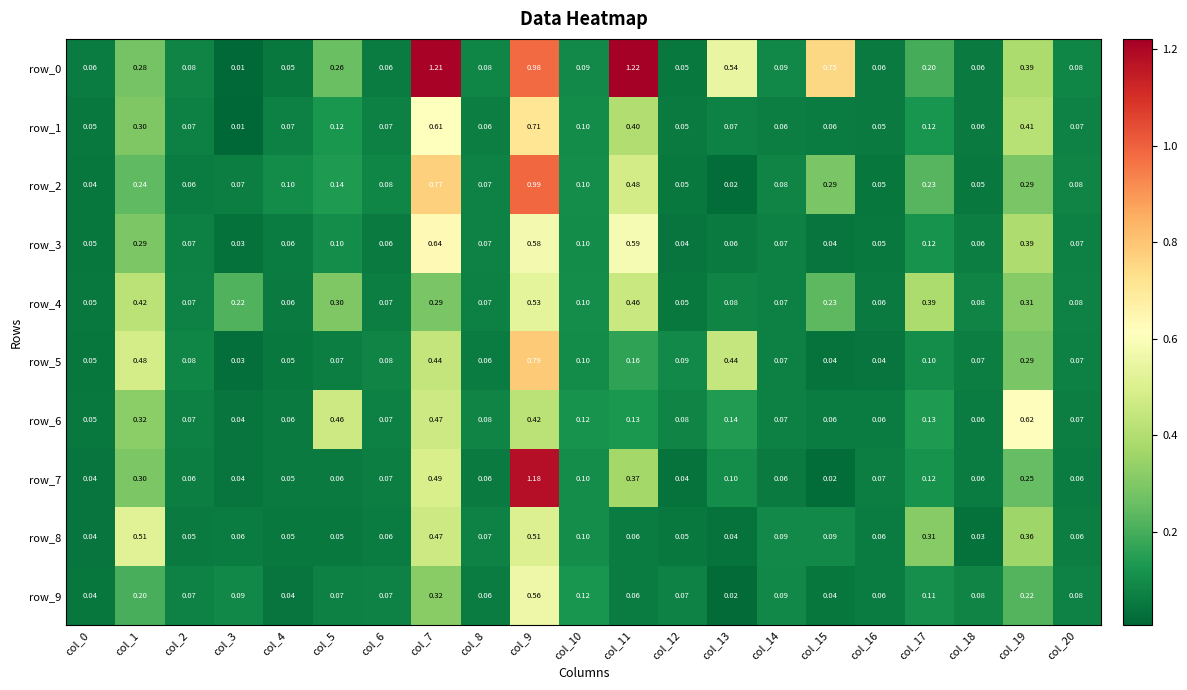

What is the average value of the row_5 series?

0.2